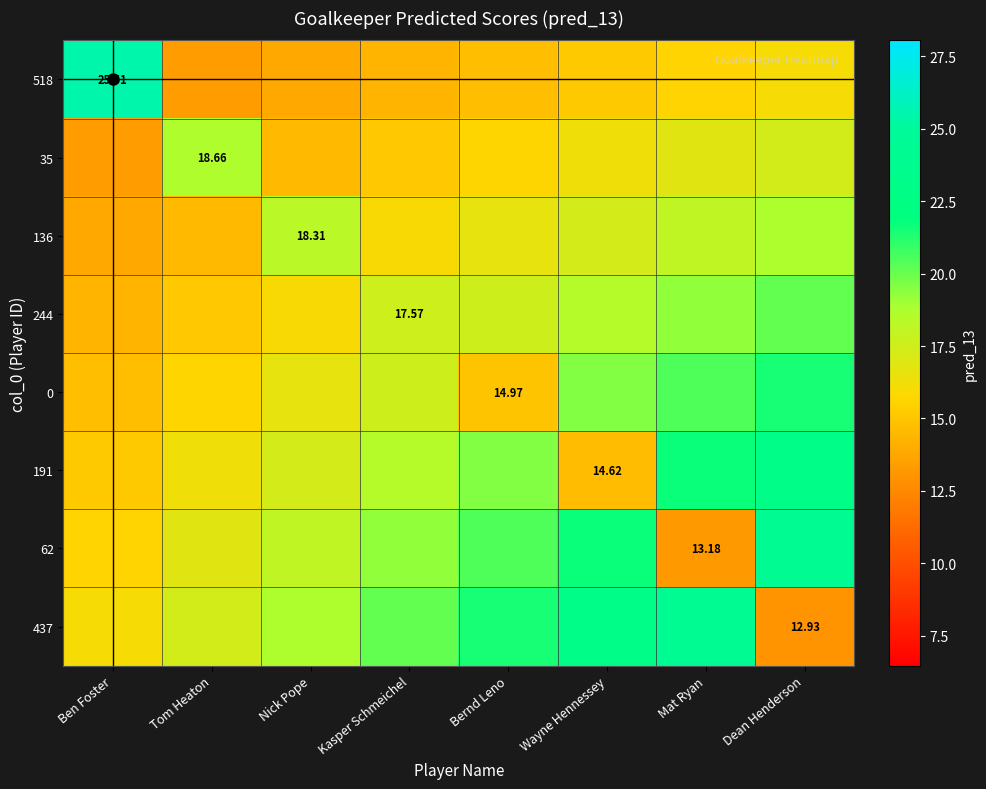

What is the difference between the 136 values at Dean Henderson and Kasper Schmeichel?

2.8